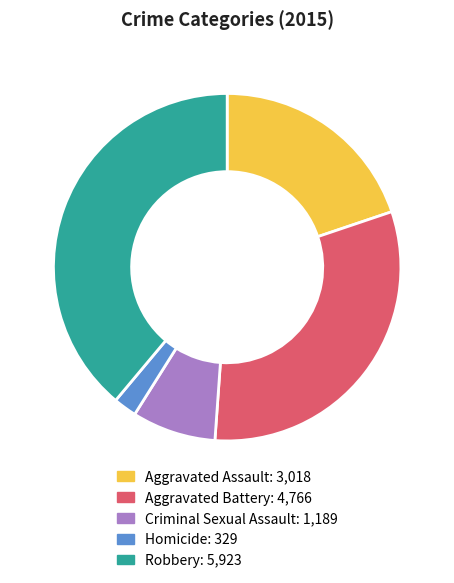

Which slice is the largest?

Robbery